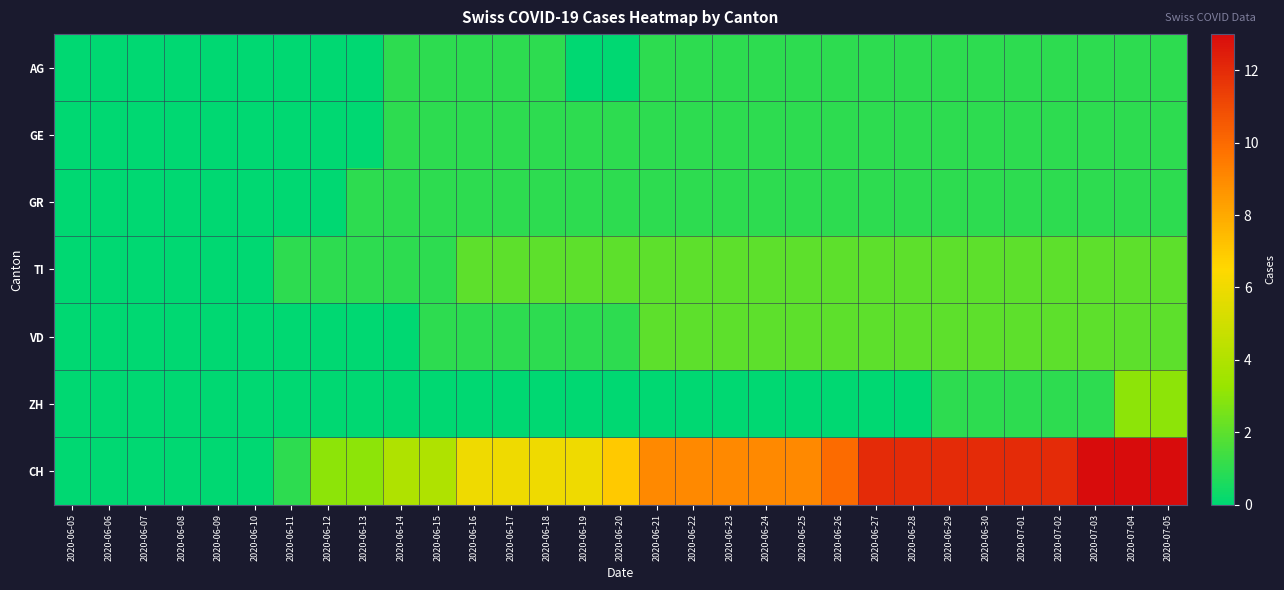

Between 2020-06-22 and 2020-07-05, which series saw the biggest shift?

CH